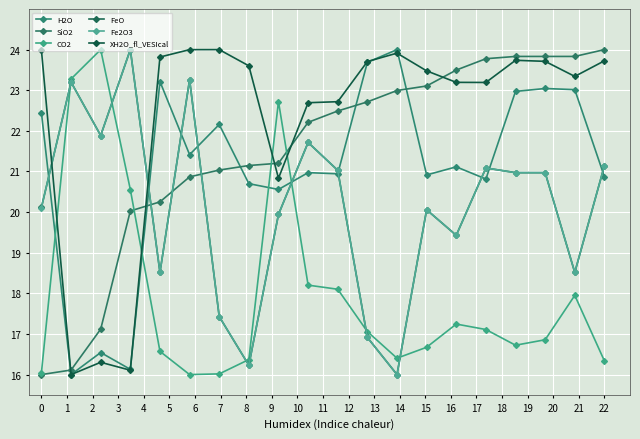

Does the chart display data point markers on the line(s)?

Yes